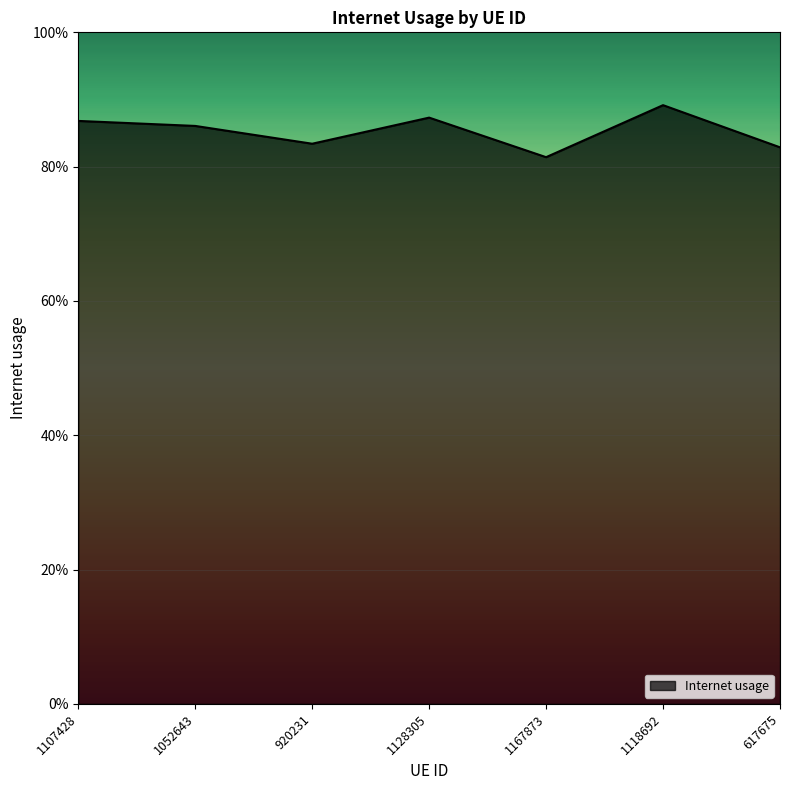

What is the approximate value at 1128305?

0.9